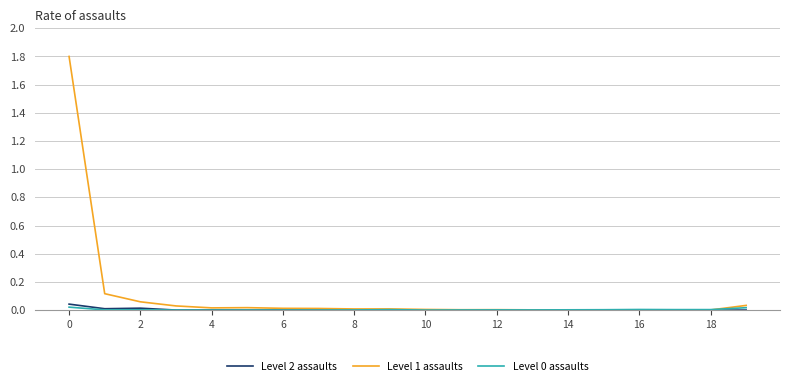

Which series has the largest total across all categories?

Level 1 assaults